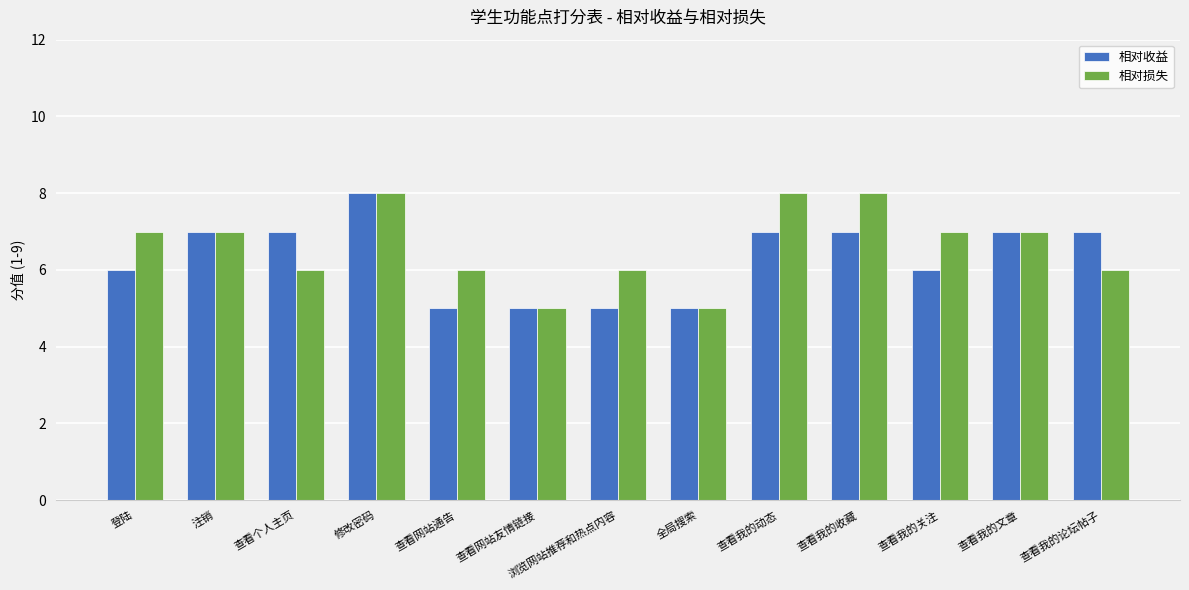

Is it true that 相对损失 equals 3 at 查看网站友情链接?

False